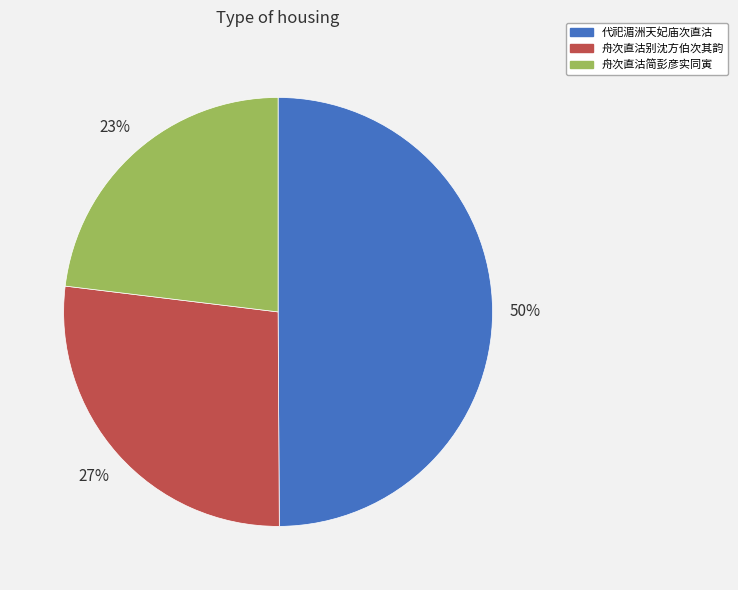

To the nearest percent, what is the difference between the 舟次直沽别沈方伯次其韵 and 舟次直沽简彭彦实同寅 slice percentages?

4%